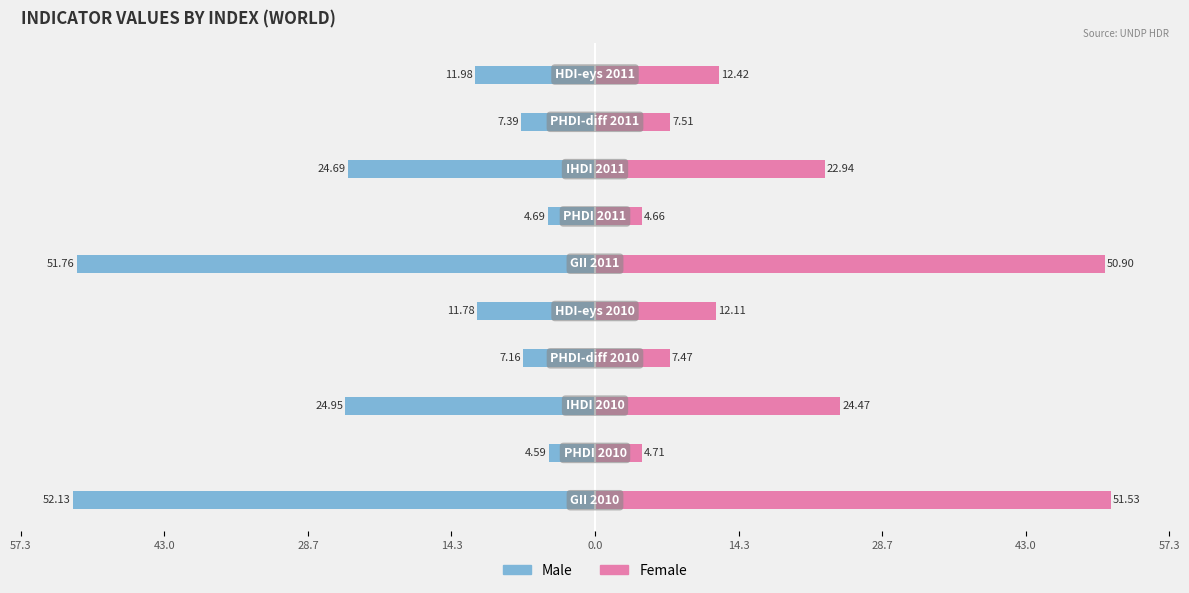

What is the average value of the Female series?

19.9